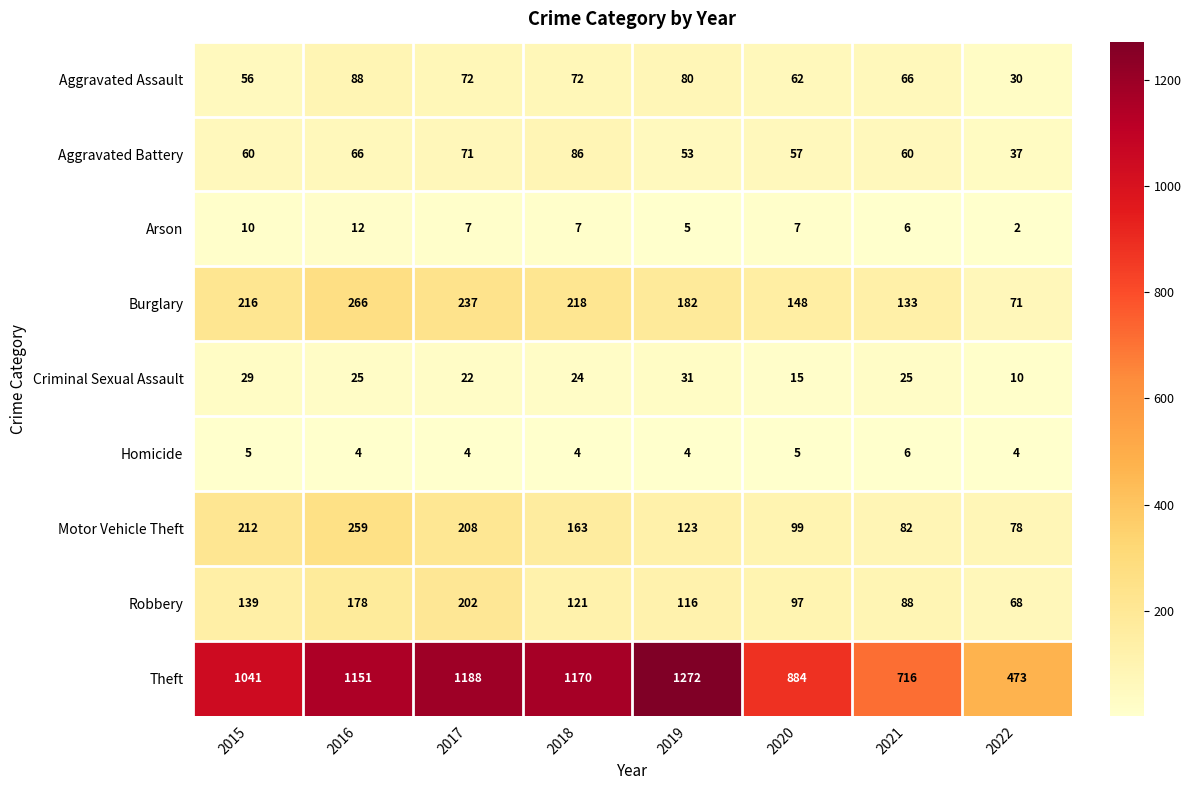

What is the average value of the Theft series?

987